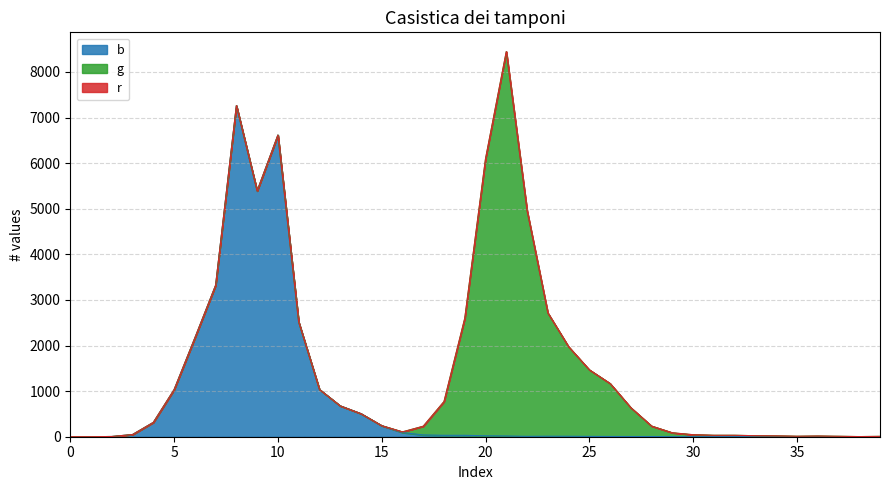

In g, how many points are lower than both neighbors (excluding endpoints)?

2